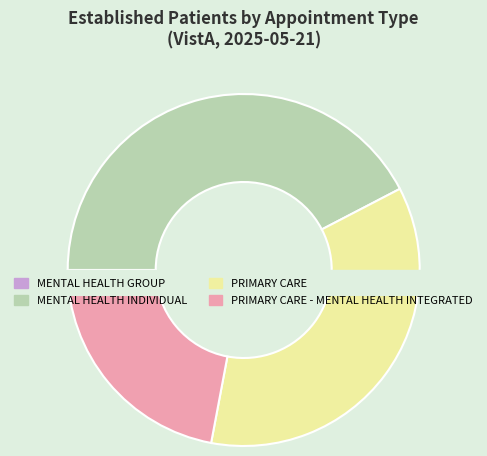

What is the total percentage of PRIMARY CARE and PRIMARY CARE - MENTAL HEALTH INTEGRATED?

57.6%